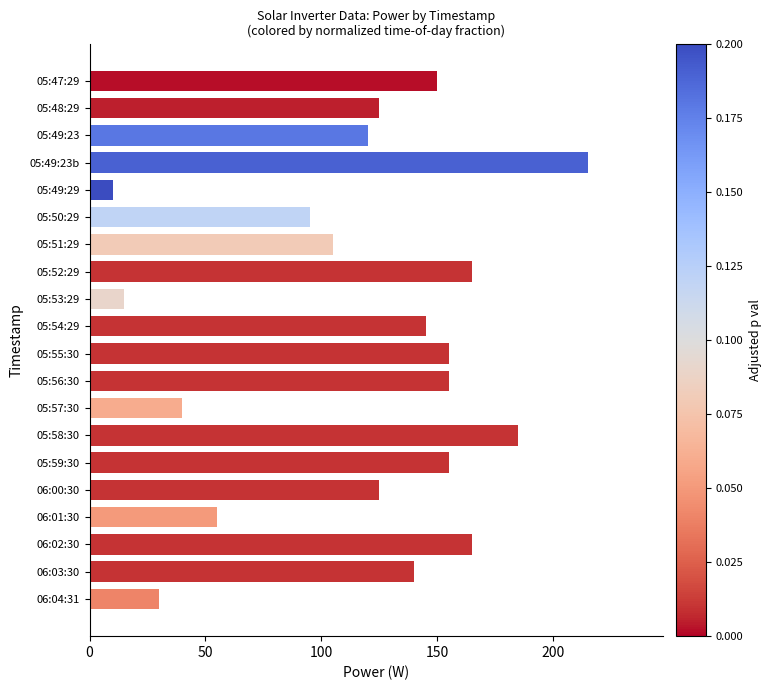

How many bars are there in total?

20